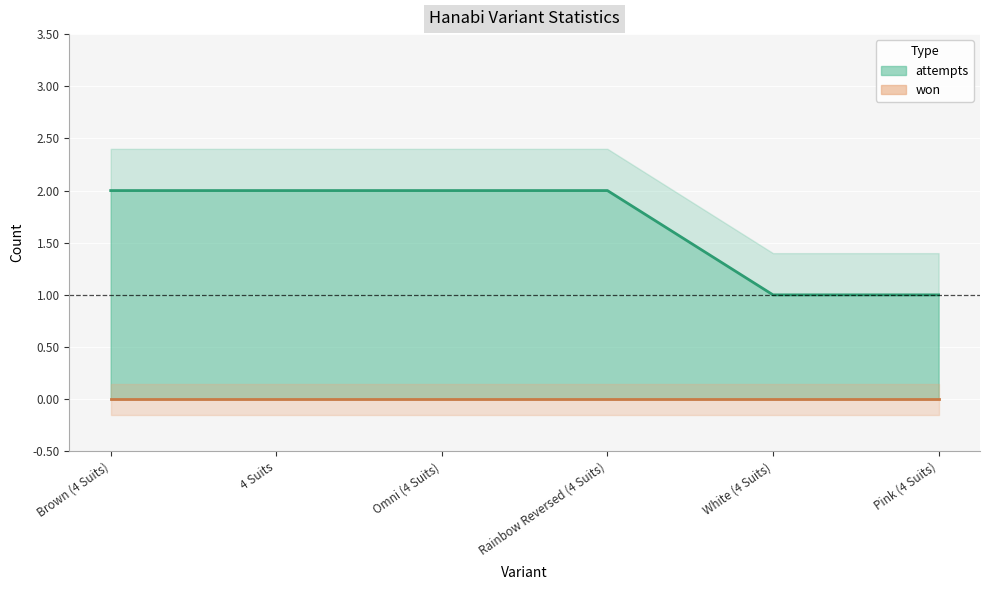

What is the sum of the values at Omni (4 Suits) and 4 Suits?

4